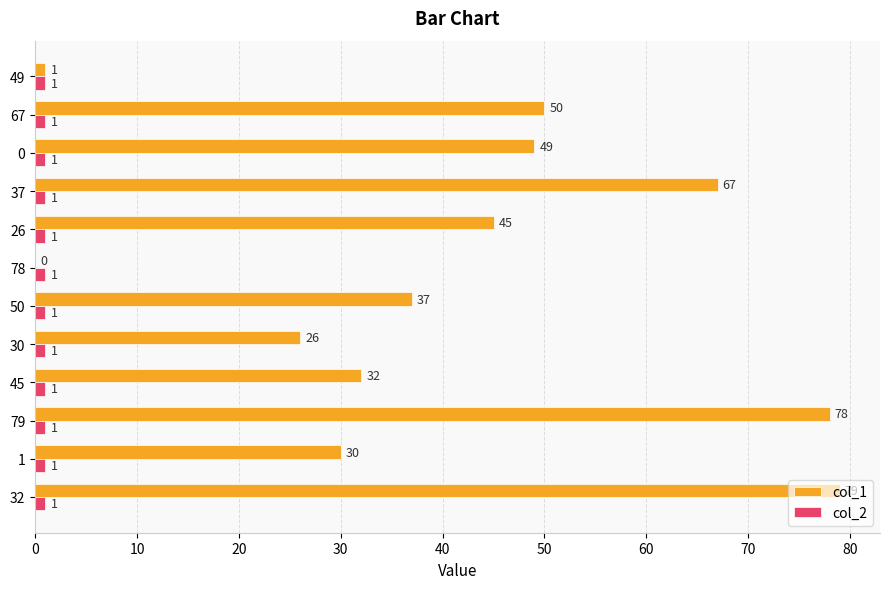

Which series has the largest total across all categories?

col_1